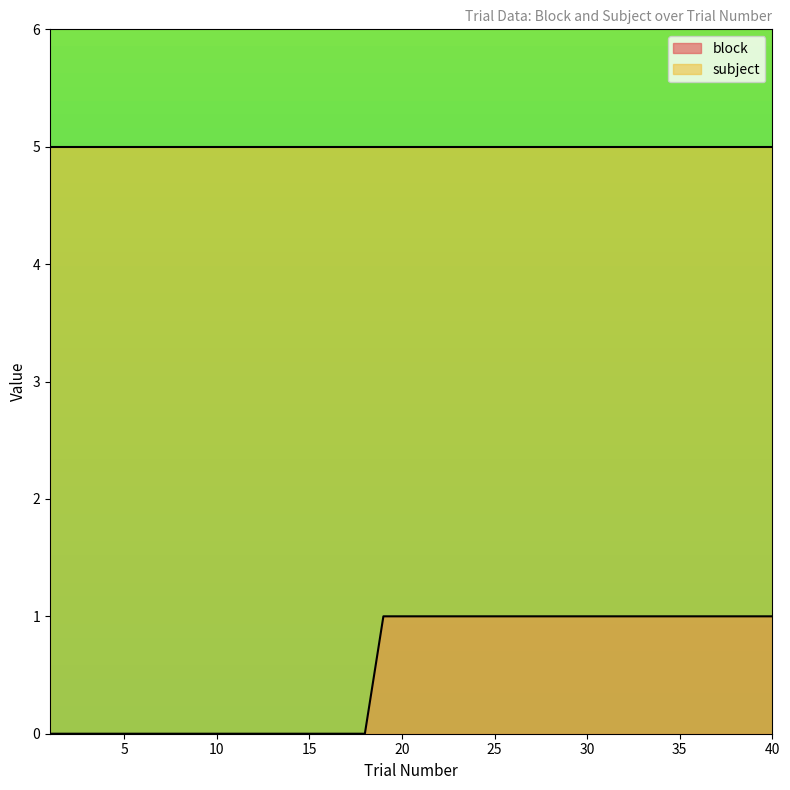

What is the sum of the values at 32 and 7?

1